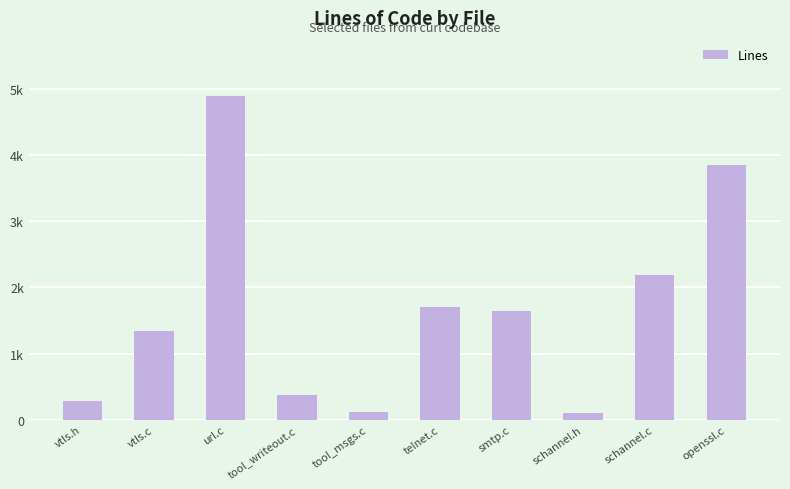

Are the bars horizontal?

No